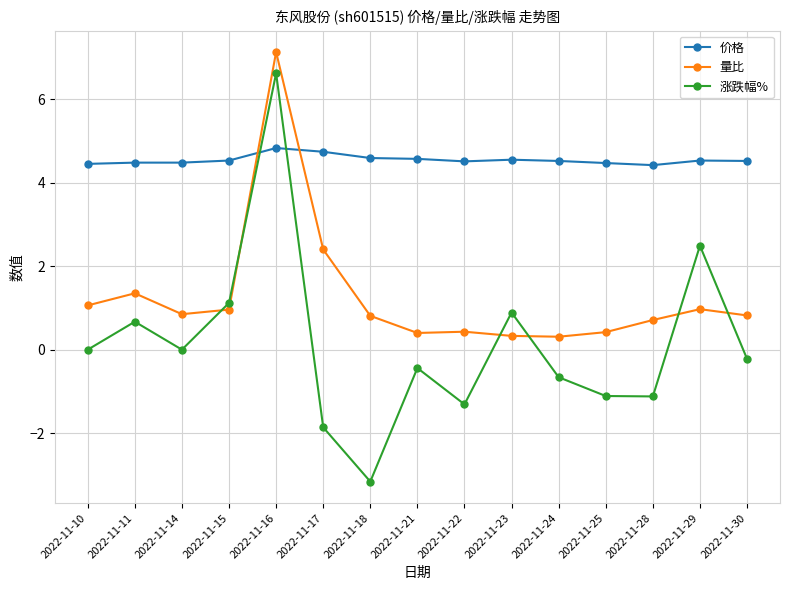

What is the difference between the highest and lowest values at 2022-11-21?

5.0